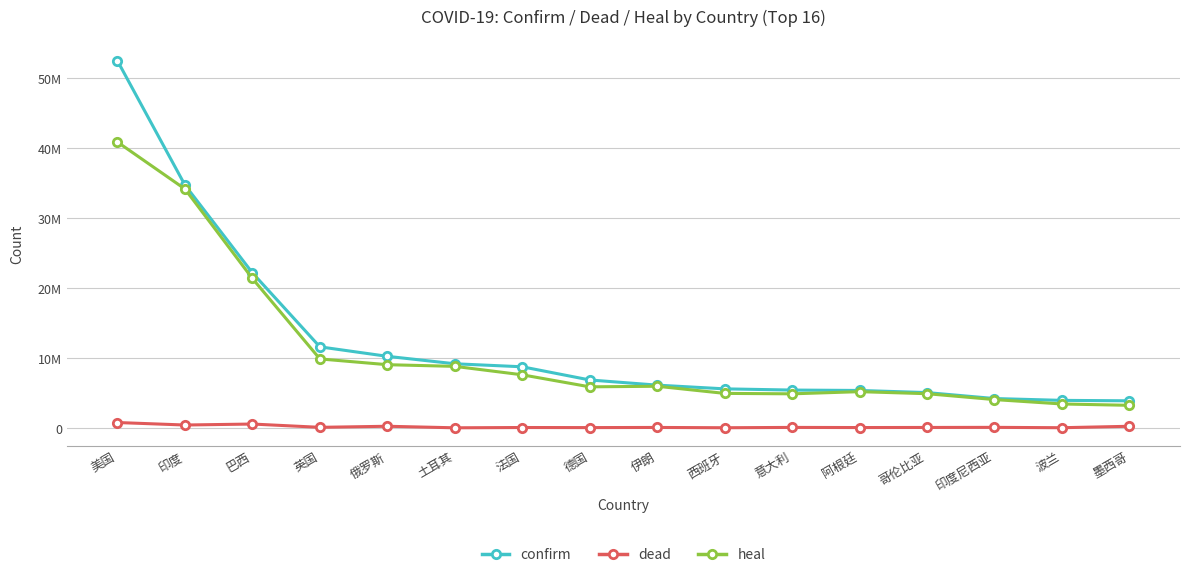

True or false: confirm has a value of 14905358 at 法国.

False